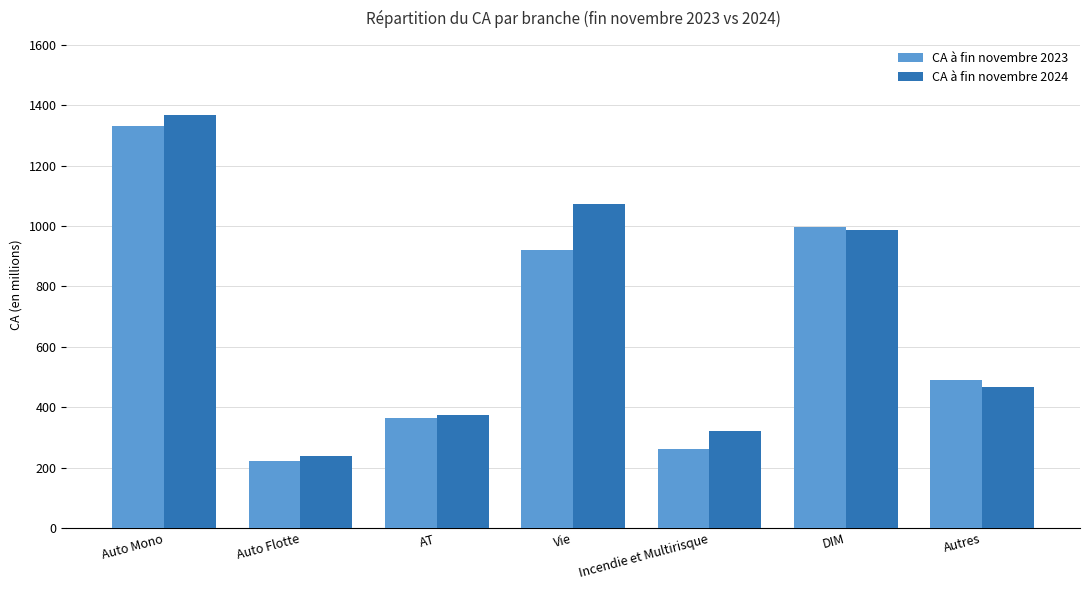

What is the label of the 6th bar from the right?

Auto Flotte